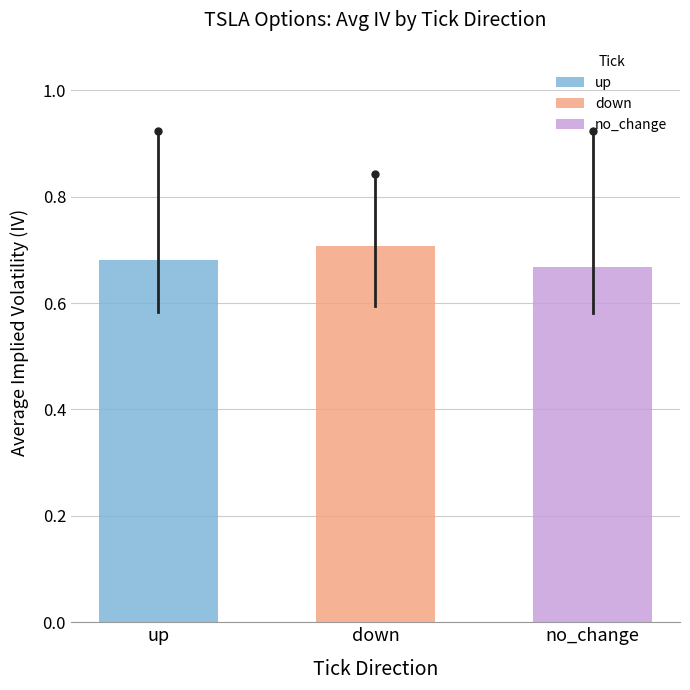

Are the bars horizontal?

No